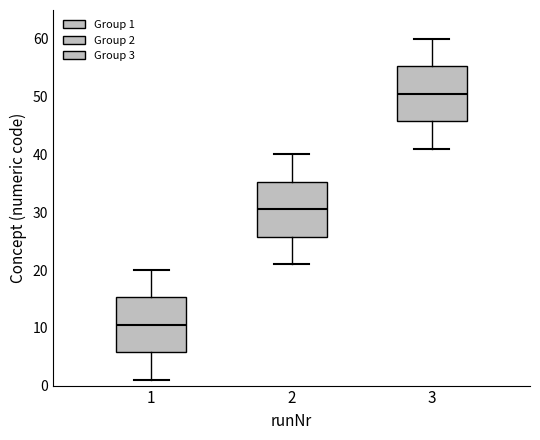

Which box has the highest median line?

3